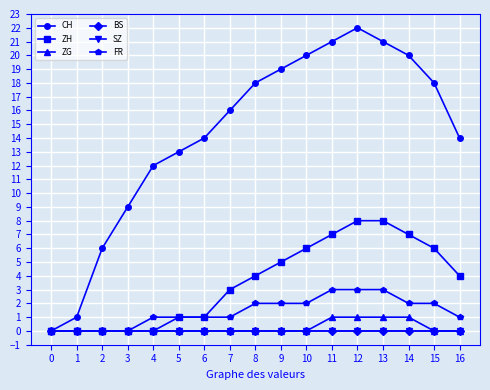

Rank the series by their maximum value, from highest to lowest.

CH, ZH, FR, ZG, BS, SZ